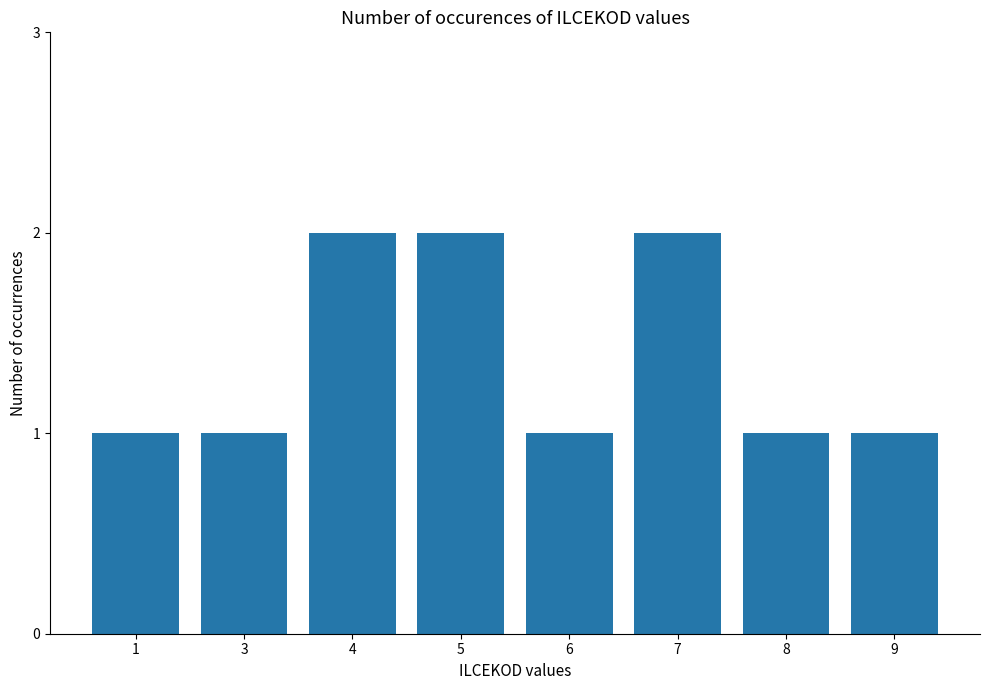

What is the change in value from 3 to 7?

+1